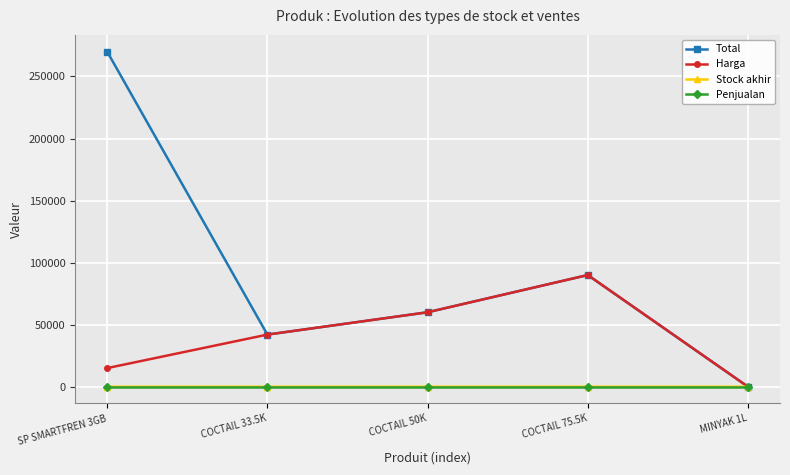

What is the difference between the Stock akhir values at SP SMARTFREN 3GB and COCTAIL 75.5K?

17